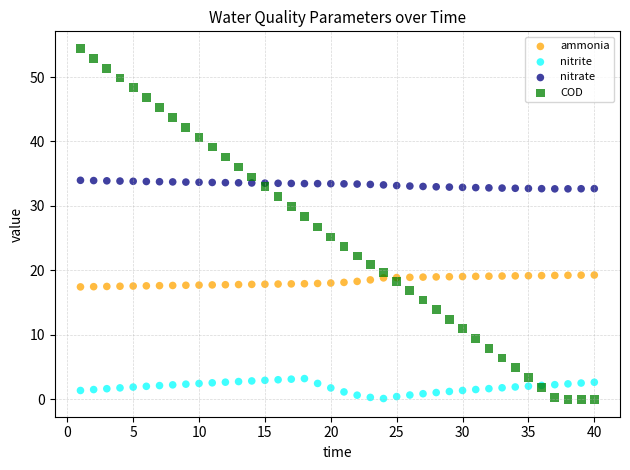

Which series contains the highest Y value?

COD